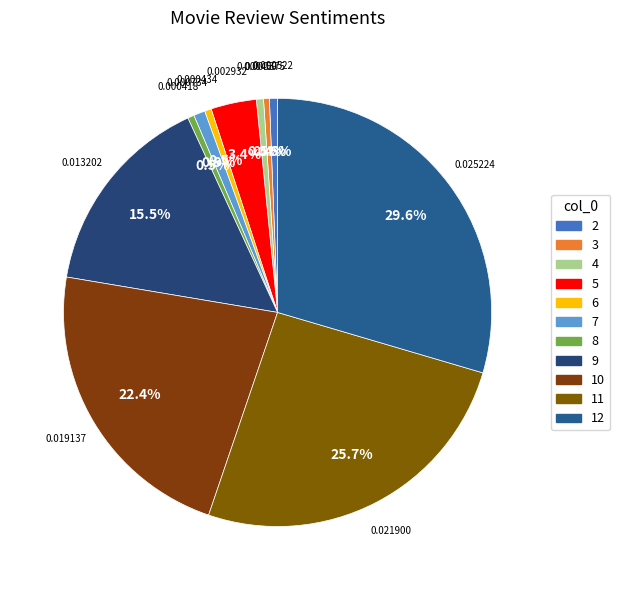

The 3 slice represents 7% of the pie. True or false?

False